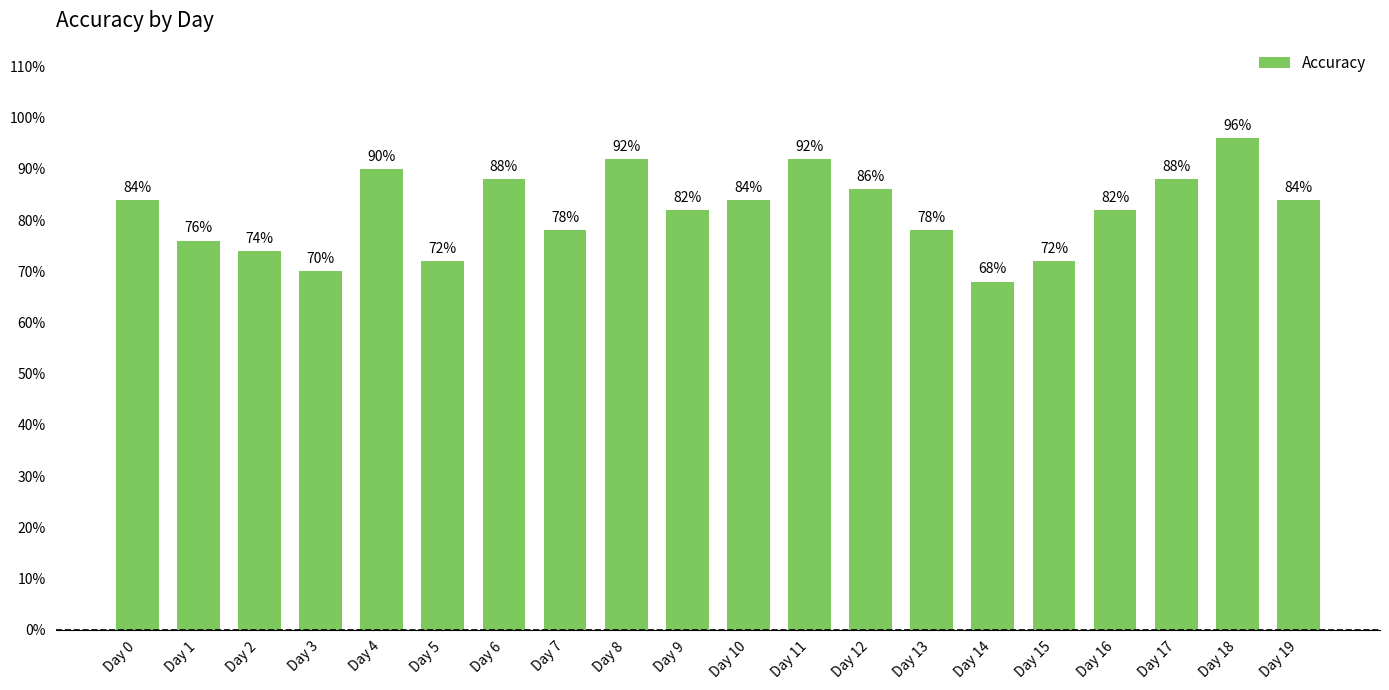

Are the bars horizontal?

No